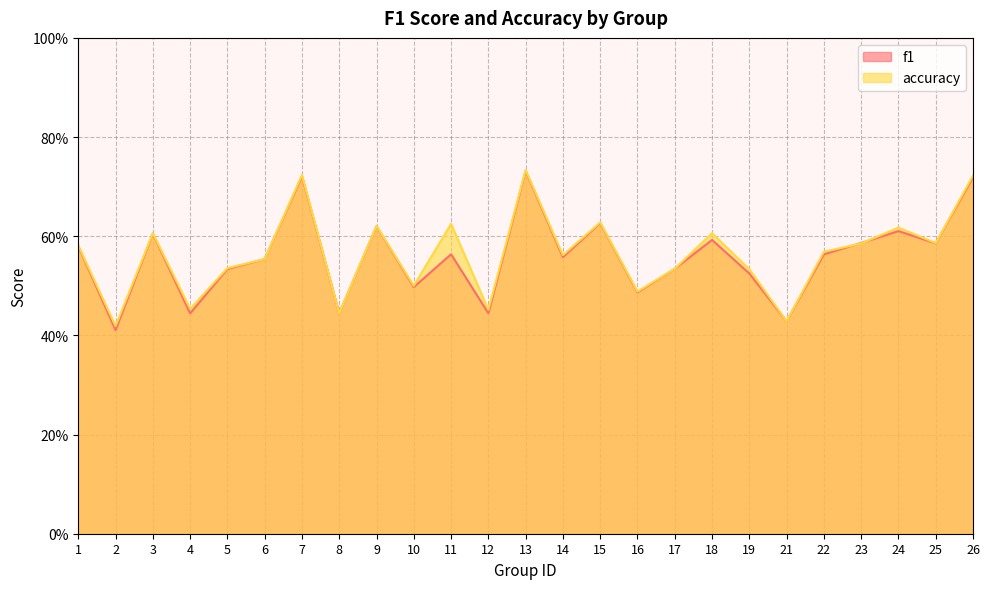

What is the value of the accuracy point at the 9th from the left?

0.6